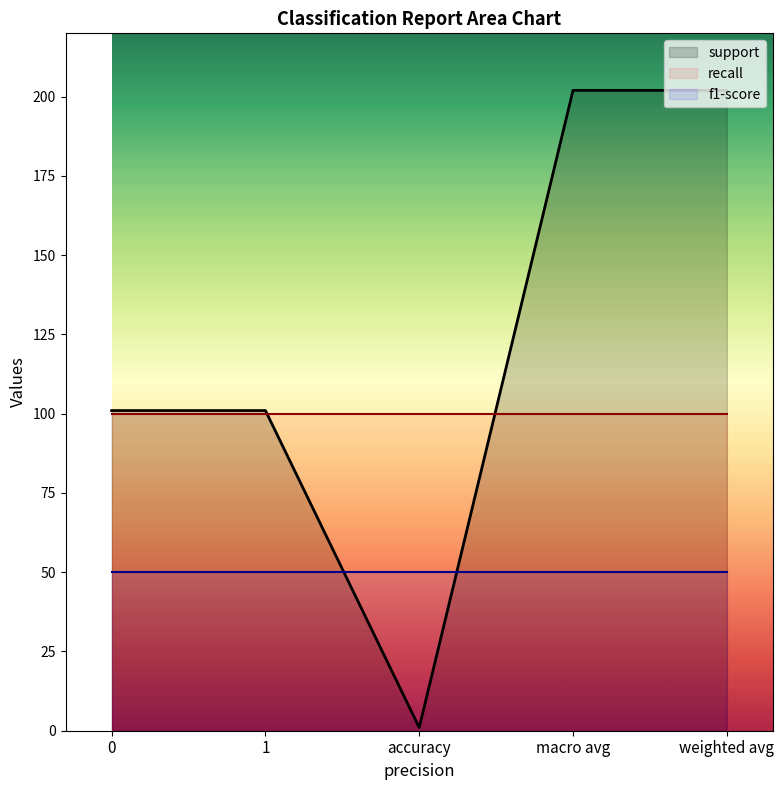

True or false: f1-score and recall cross at least once.

False